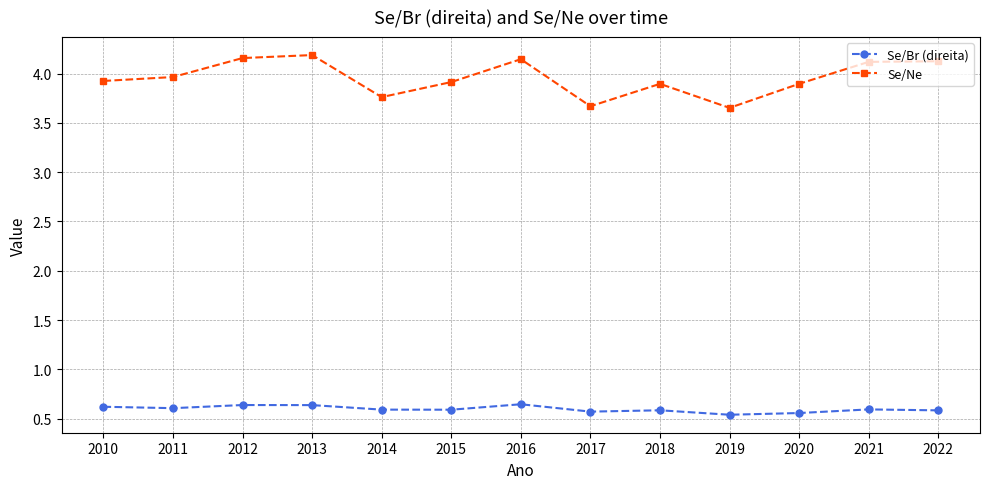

Which series changed the most between 2010 and 2021?

Se/Ne